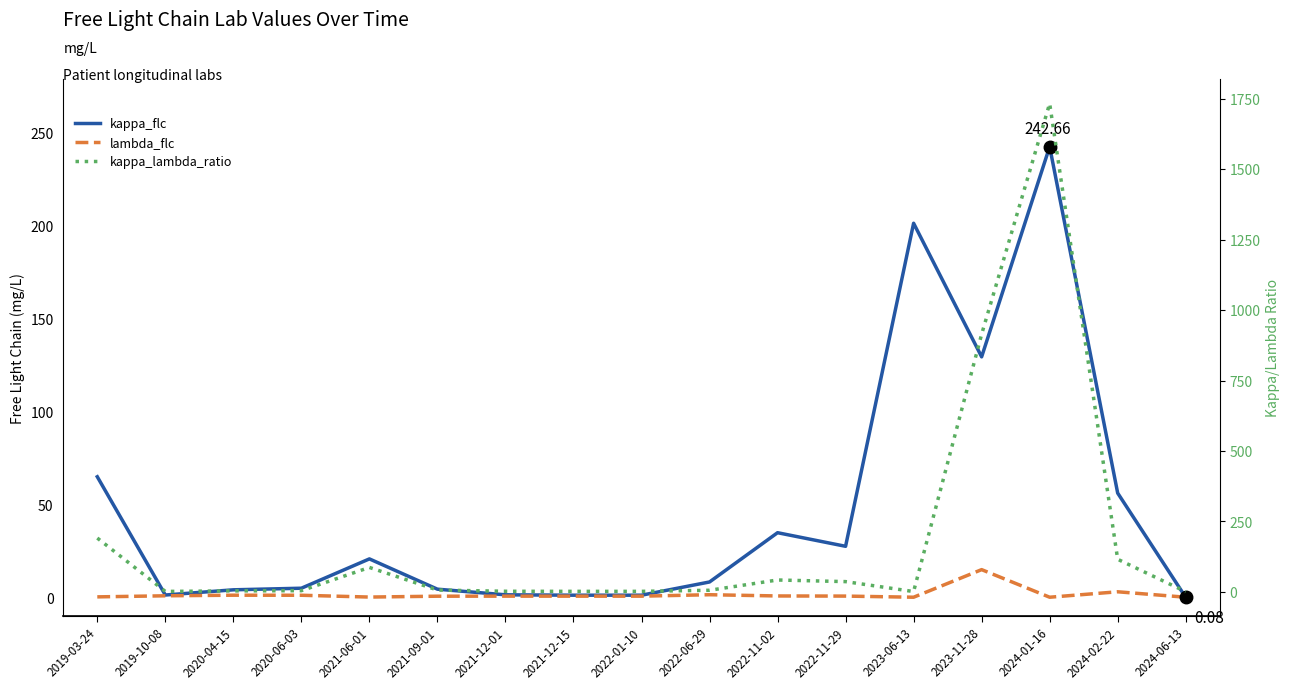

What is the label of the 7th point from the right?

2022-11-02